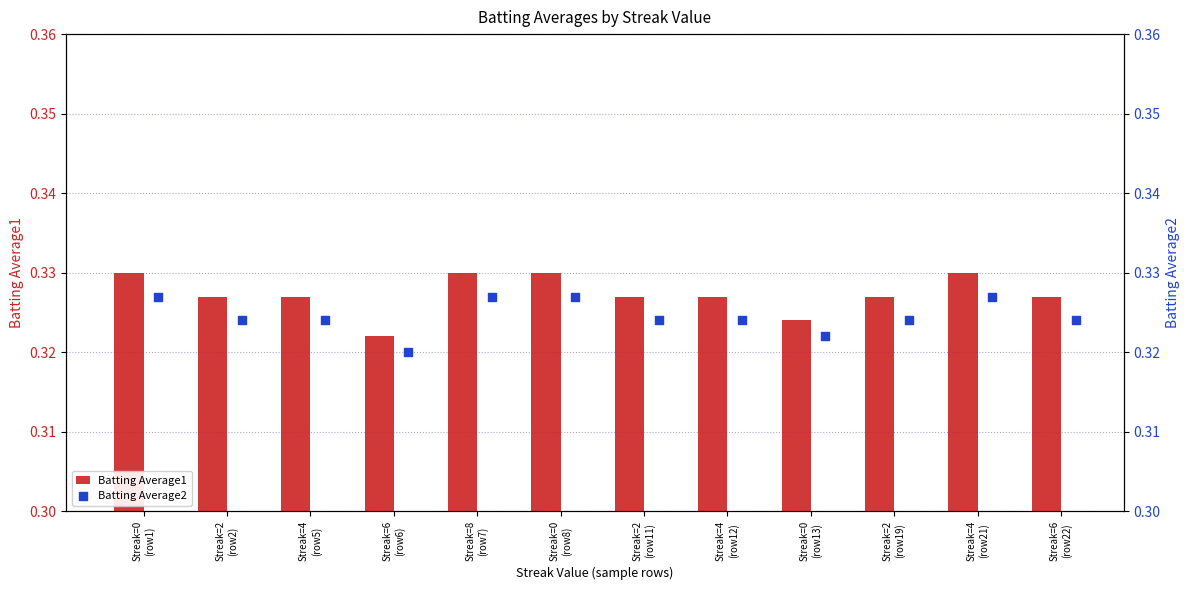

At which category is the sum across all series the highest?

Streak=0
(row1)